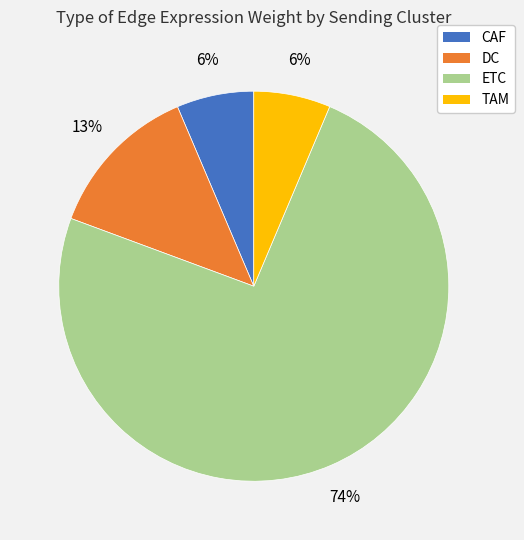

How many slices are in this pie chart?

4